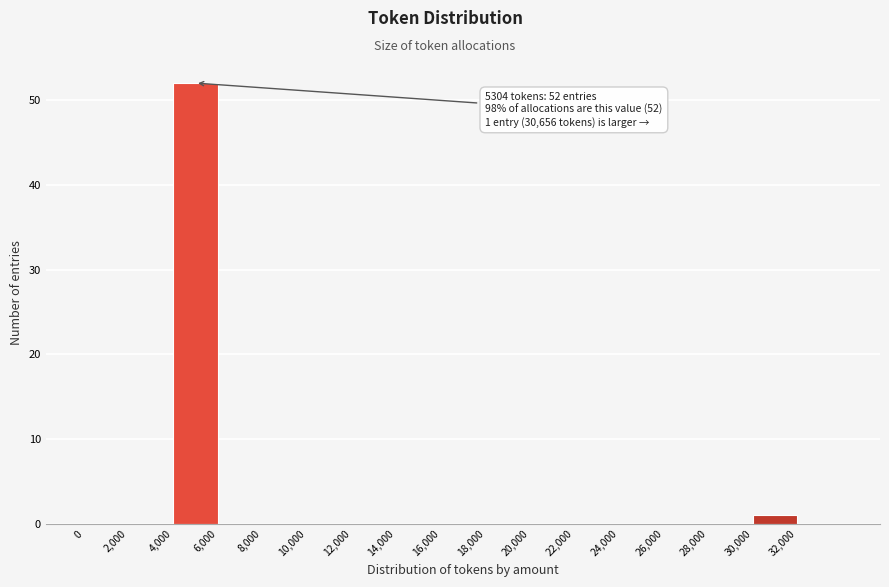

Which range on the x-axis has the tallest bar?

4000 to 6000